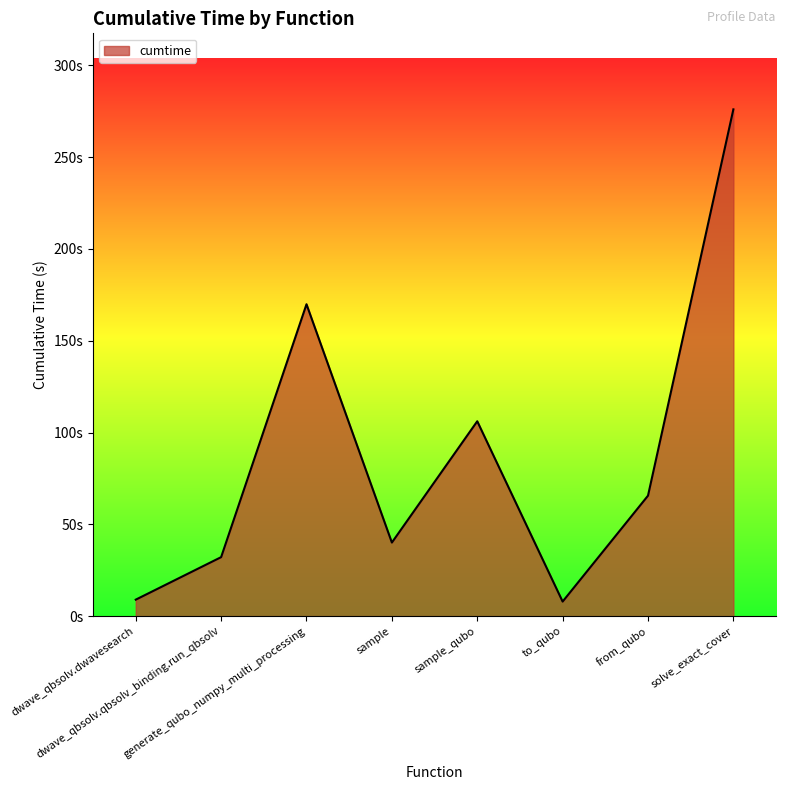

Does the chart display data point markers on the line(s)?

No